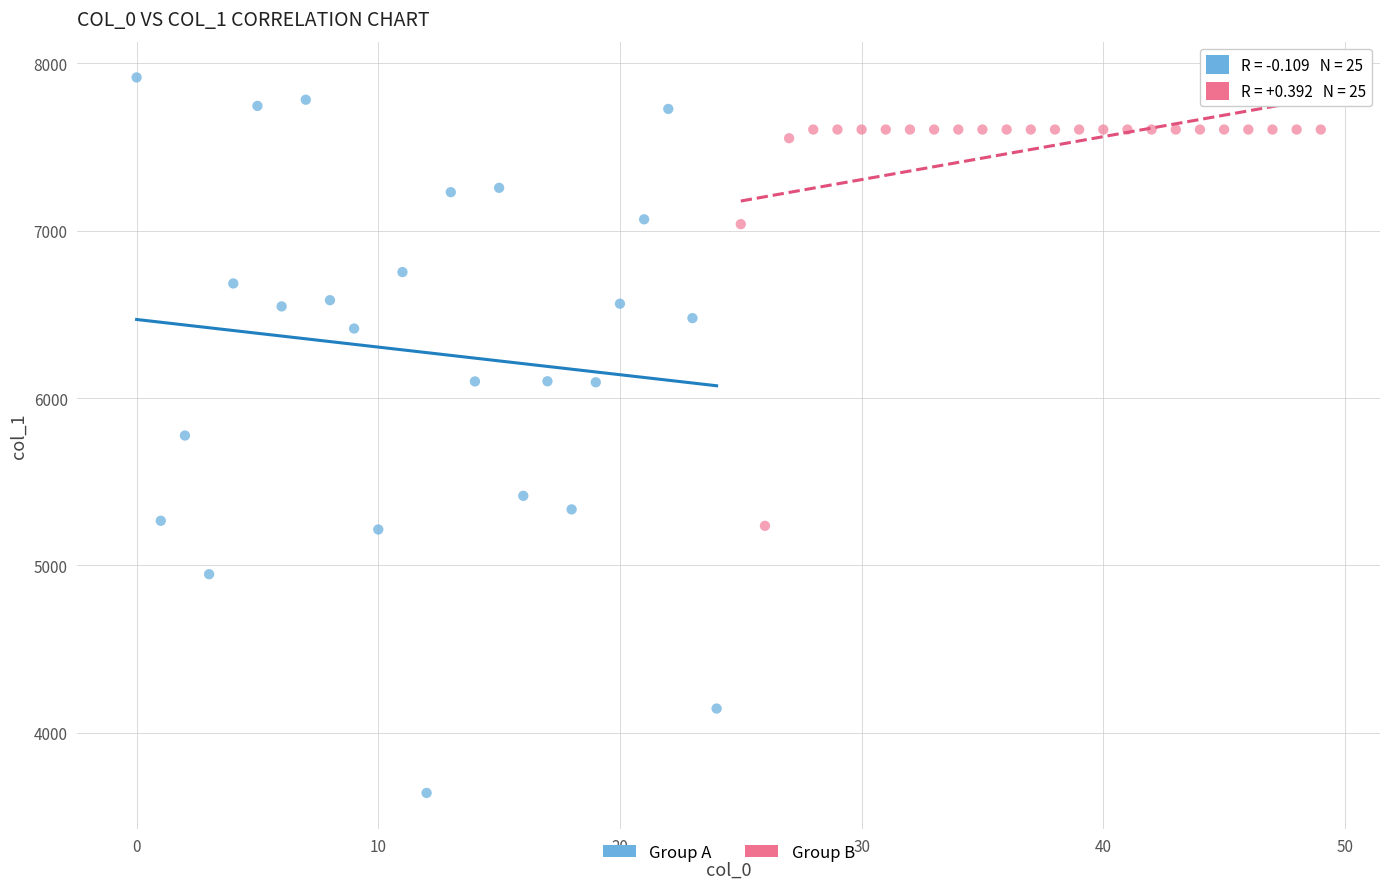

Which series contains the lowest Y value?

Group A